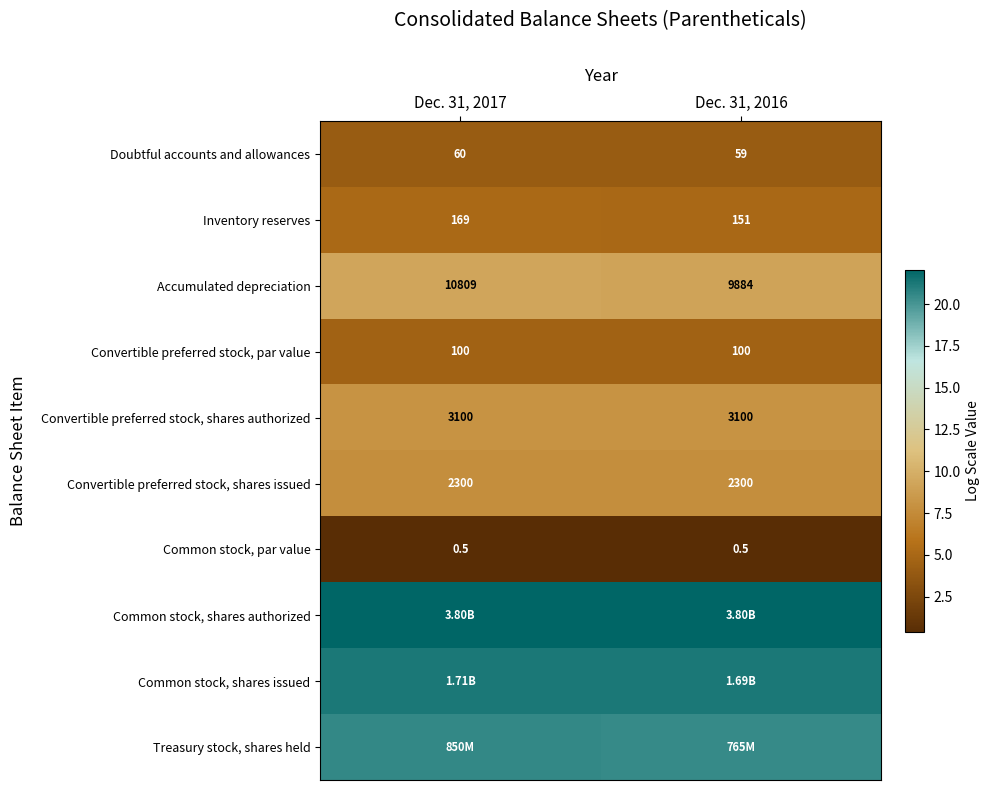

Rank the categories by Common stock, par value value from lowest to highest.

Dec. 31, 2017, Dec. 31, 2016